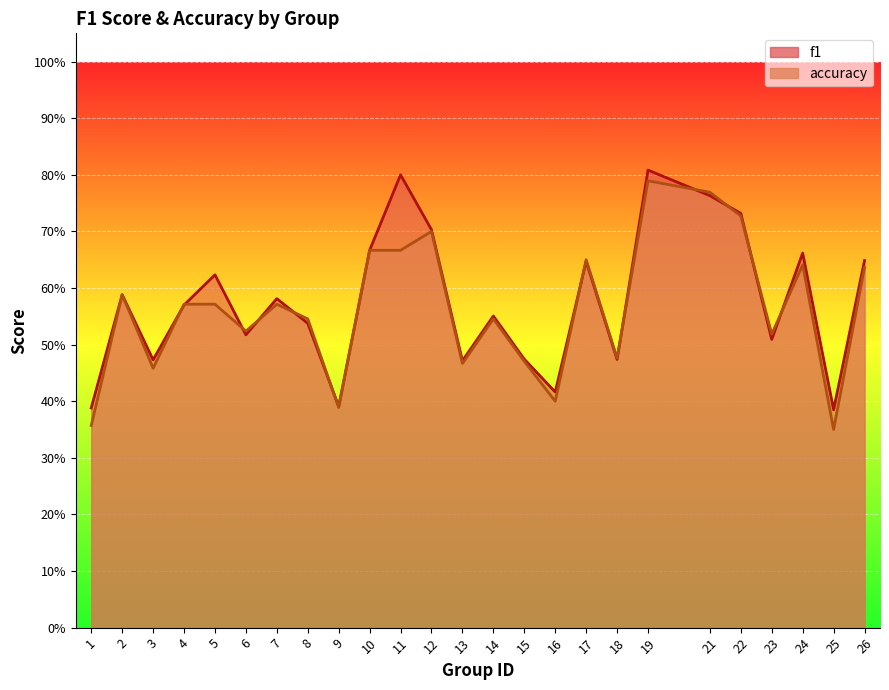

Which series has the largest total across all categories?

f1